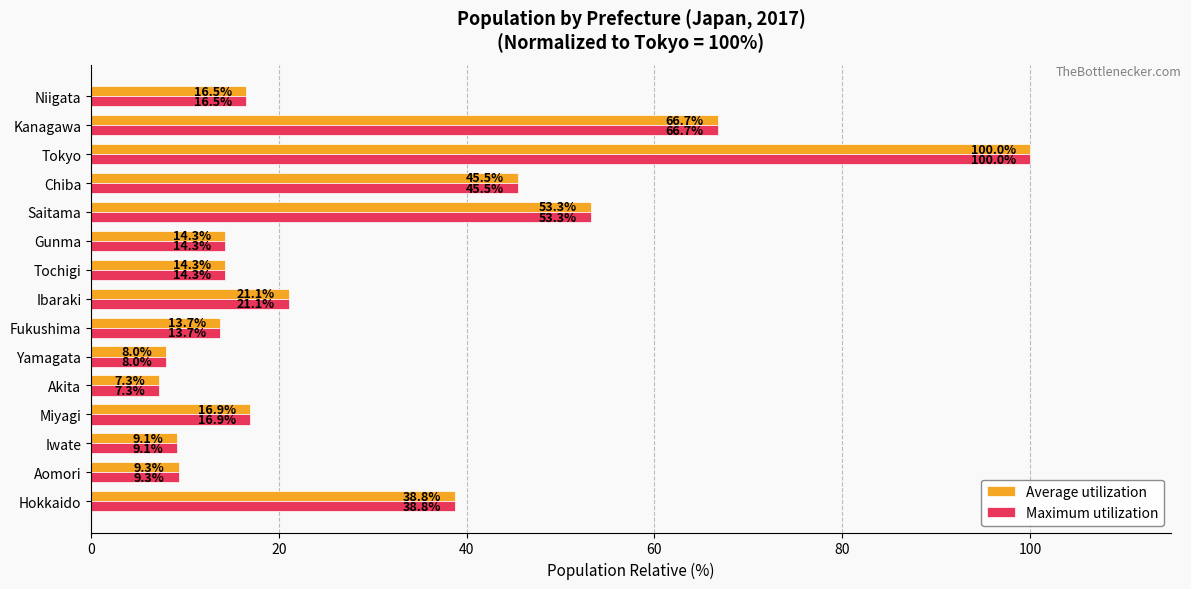

What is the average value of the Maximum utilization series?

29.0